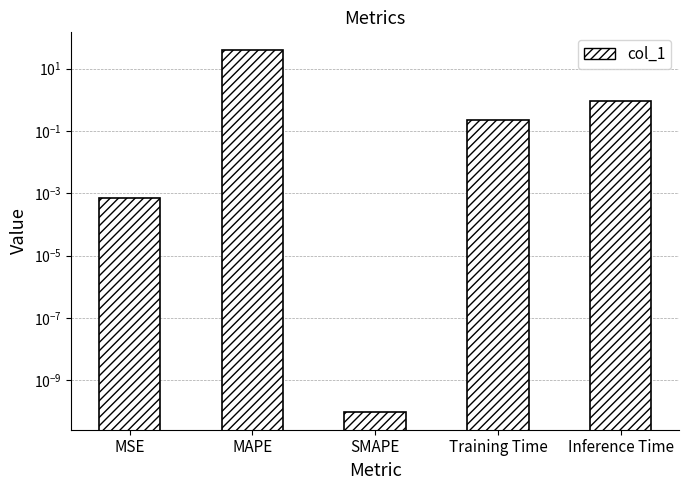

List the labels in order of value, smallest first.

SMAPE, MSE, Training Time, Inference Time, MAPE